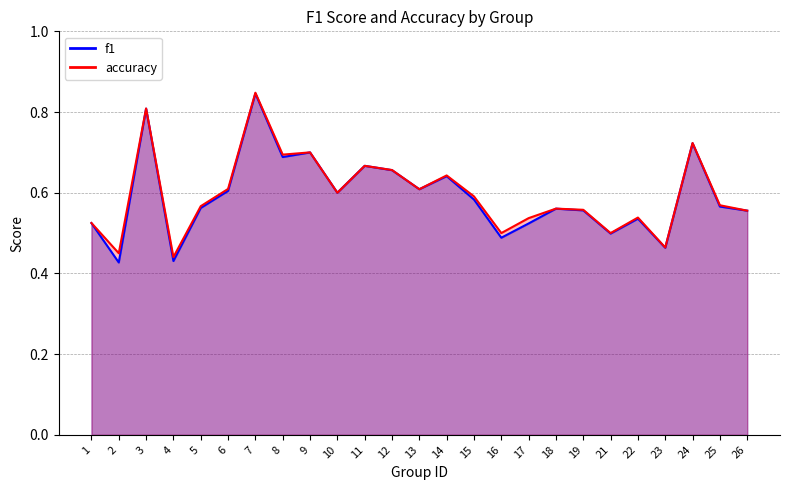

Reading left to right, what are all the values shown in this chart?

f1: 1=0.5	2=0.4	3=0.8	4=0.4	5=0.6	6=0.6	7=0.8	8=0.7	9=0.7	10=0.6	11=0.7	12=0.7	13=0.6	14=0.6	15=0.6	16=0.5	17=0.5	18=0.6	19=0.6	21=0.5	22=0.5	23=0.5	24=0.7	25=0.6	26=0.6
accuracy: 1=0.5	2=0.5	3=0.8	4=0.4	5=0.6	6=0.6	7=0.8	8=0.7	9=0.7	10=0.6	11=0.7	12=0.7	13=0.6	14=0.6	15=0.6	16=0.5	17=0.5	18=0.6	19=0.6	21=0.5	22=0.5	23=0.5	24=0.7	25=0.6	26=0.6